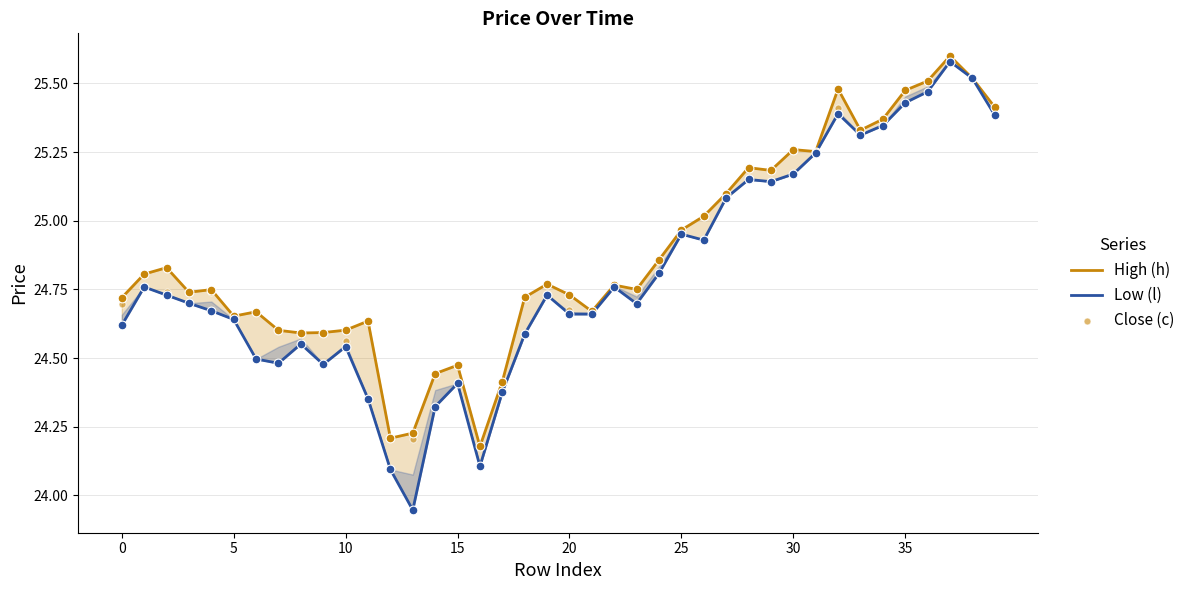

What is the total value across all series at 21?

74.0